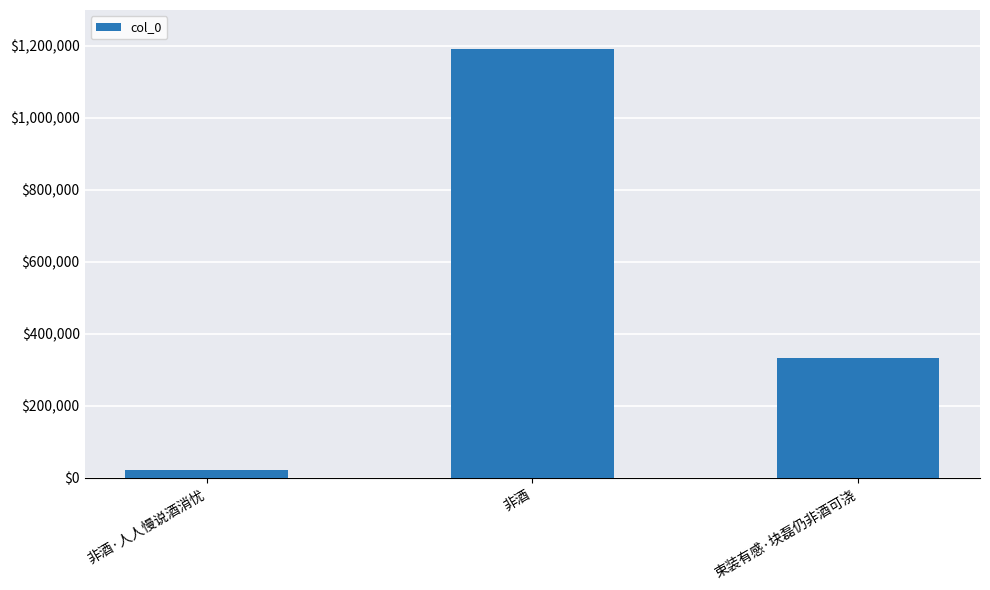

Rank the categories by value from highest to lowest.

非酒, 束装有感·块磊仍非酒可浇, 非酒·人人慢说酒消忧